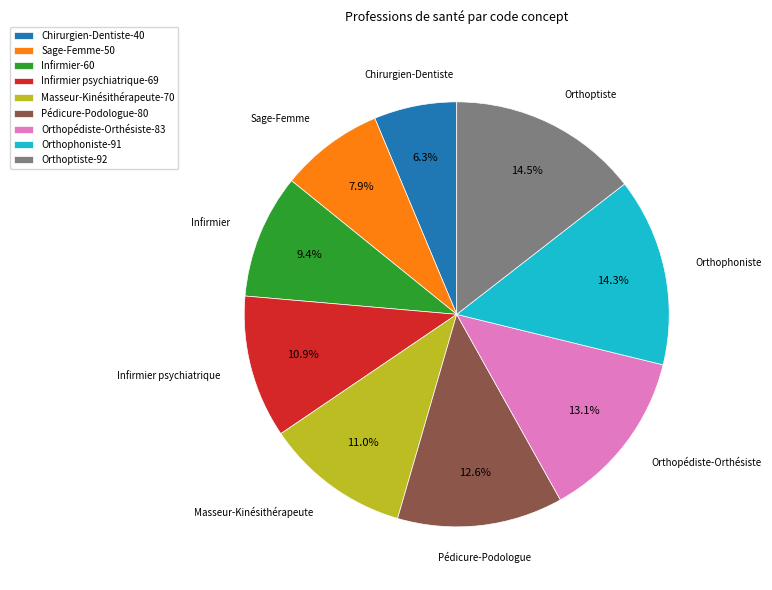

Between Orthopédiste-Orthésiste-83 and Orthophoniste-91, which is larger?

Orthophoniste-91